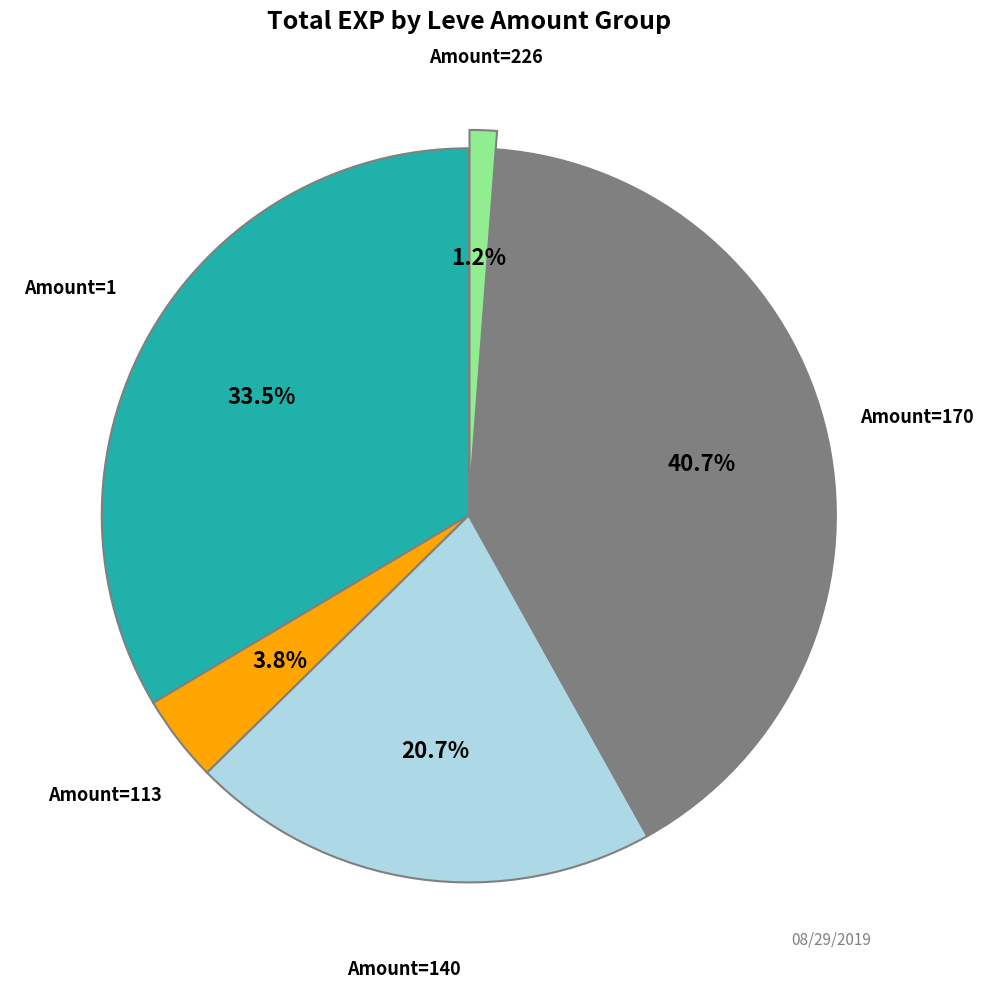

Does any single category account for the majority?

No